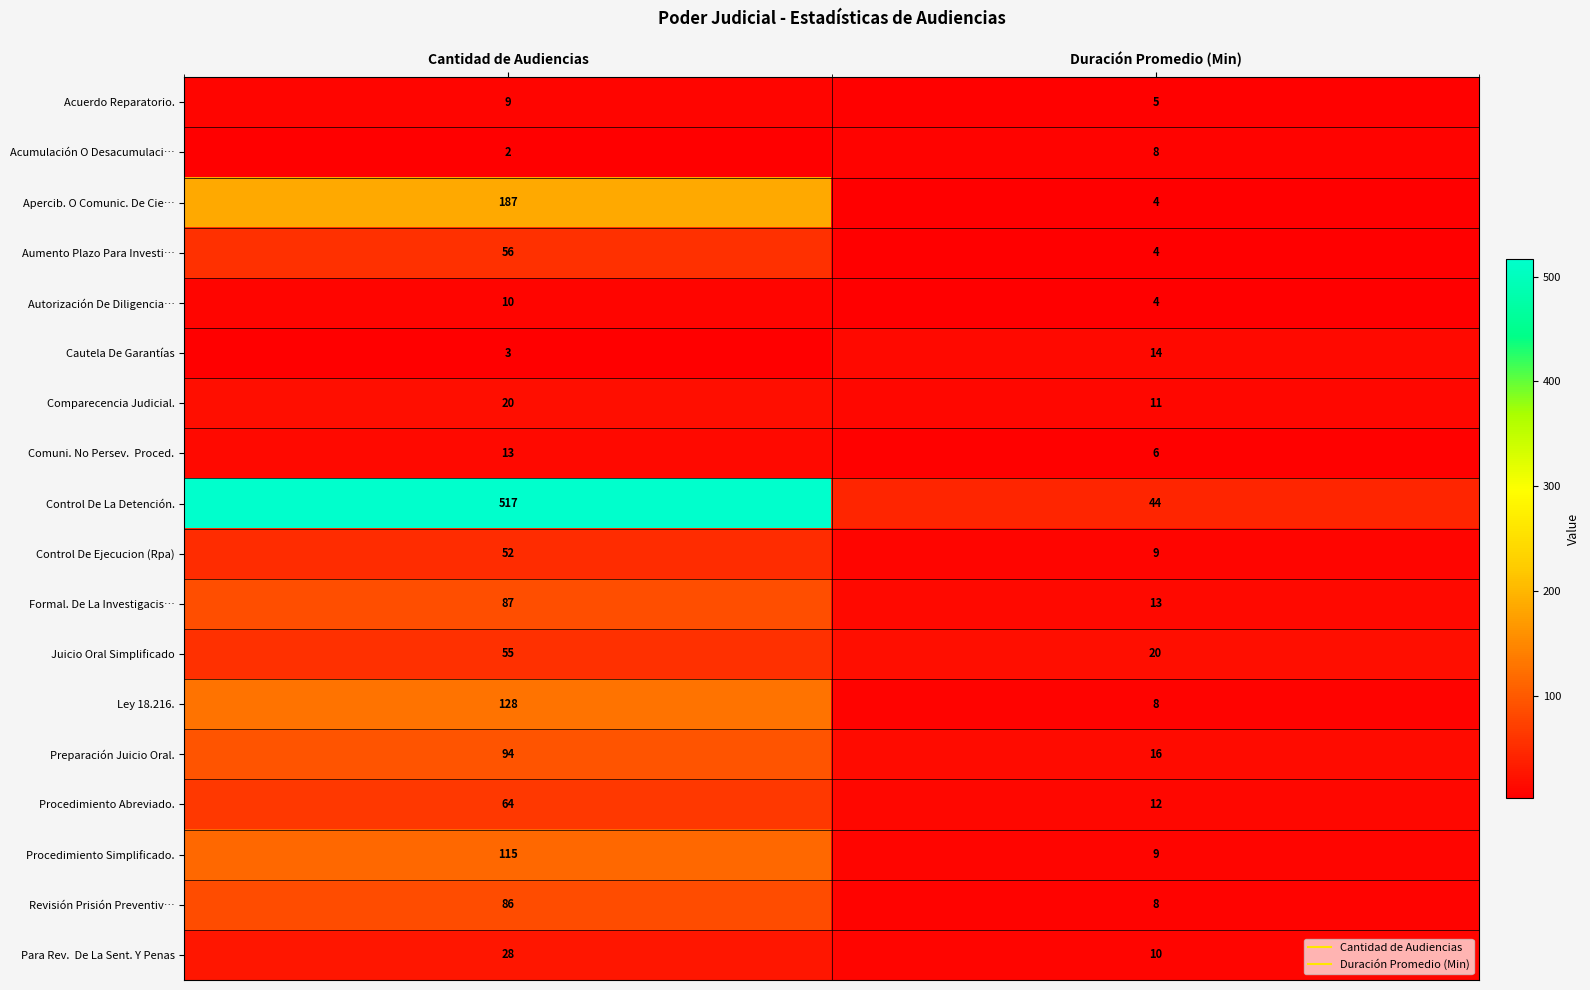

Where is Juicio Oral Simplificado nearest to the value 37?

Duración Promedio (Min)